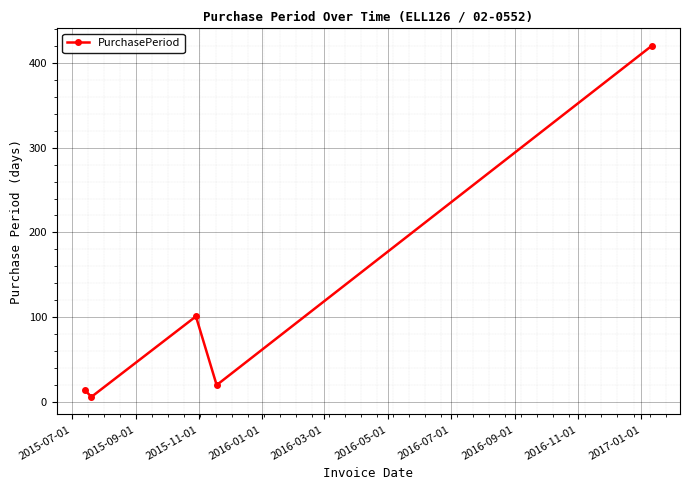

What is the value of the 1st point from the left?

14